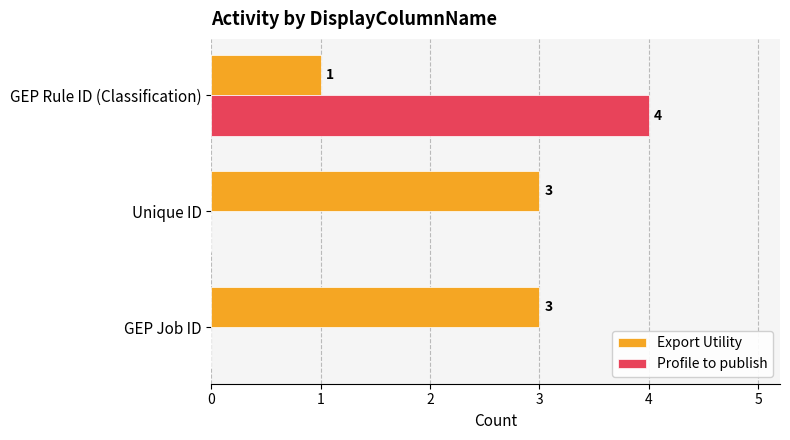

Which series has the largest range (max minus min)?

Profile to publish